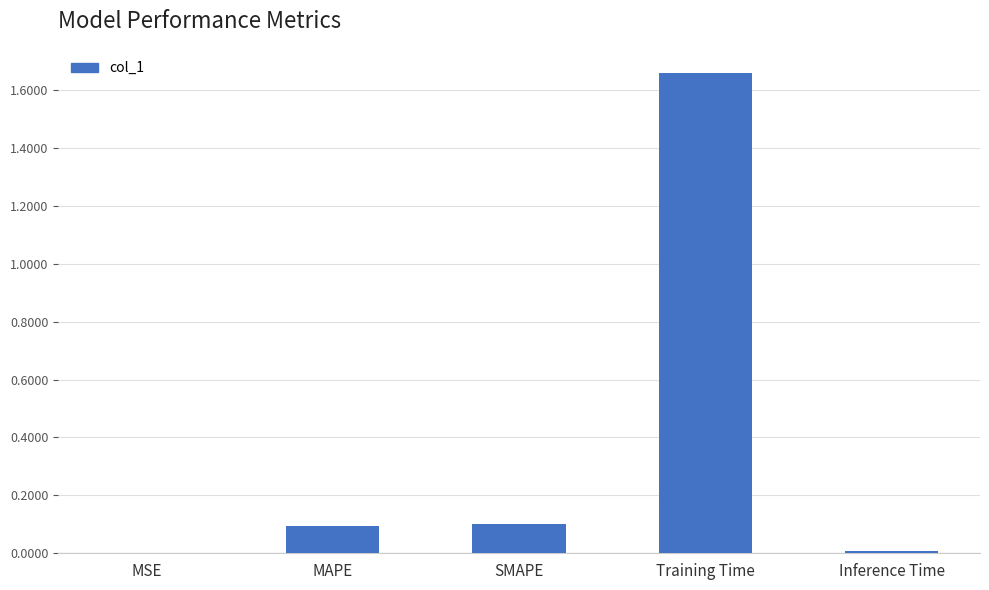

Is it true that the value at SMAPE is 0.0?

False